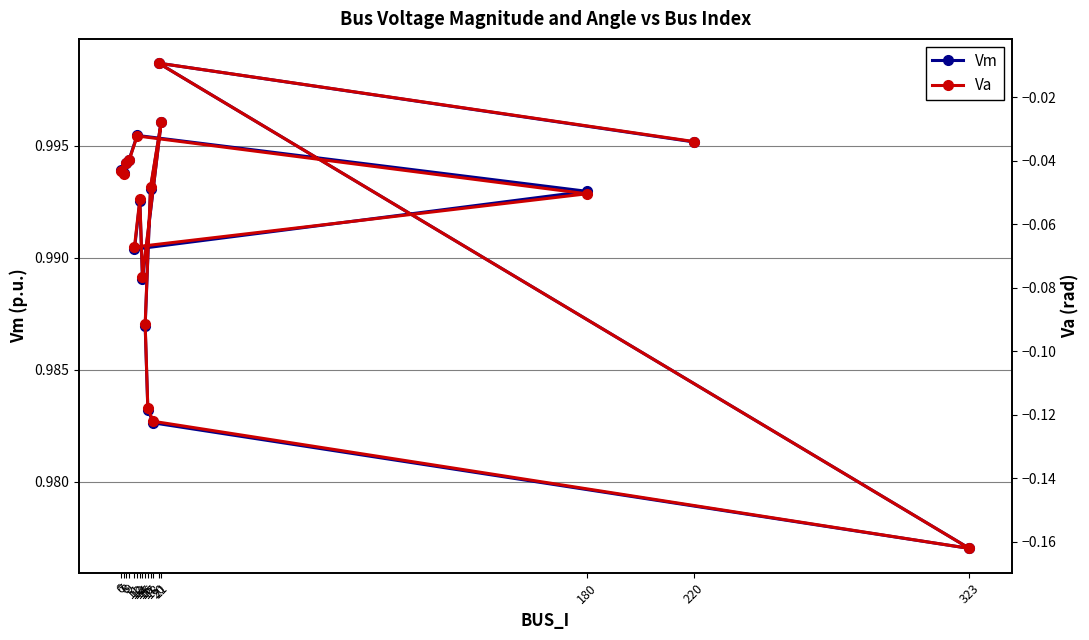

What is the sum of the Vm values at 9 and 8?

2.0